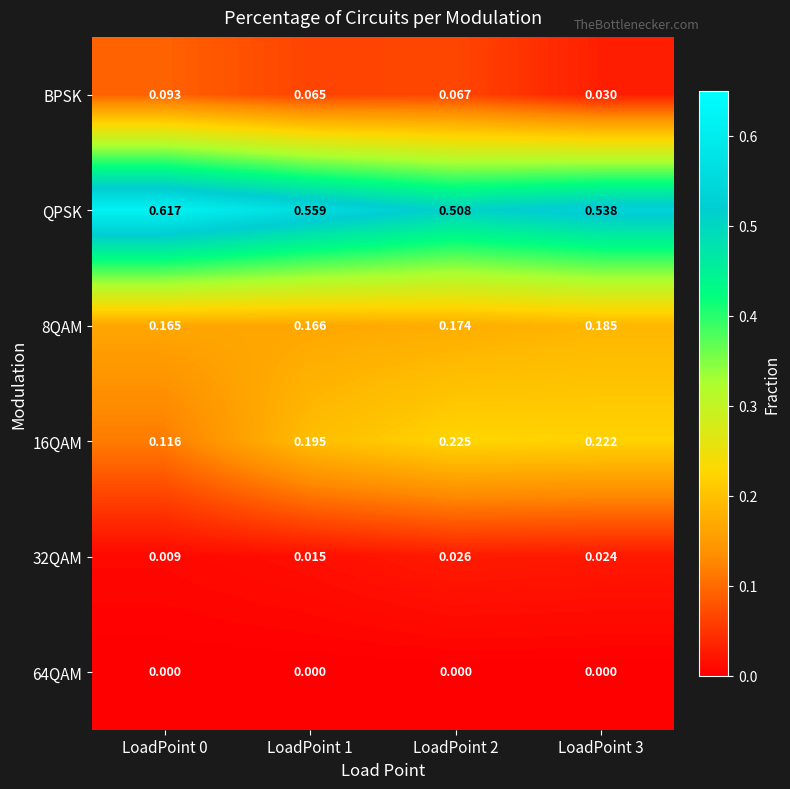

How many categories are shown in the chart?

4